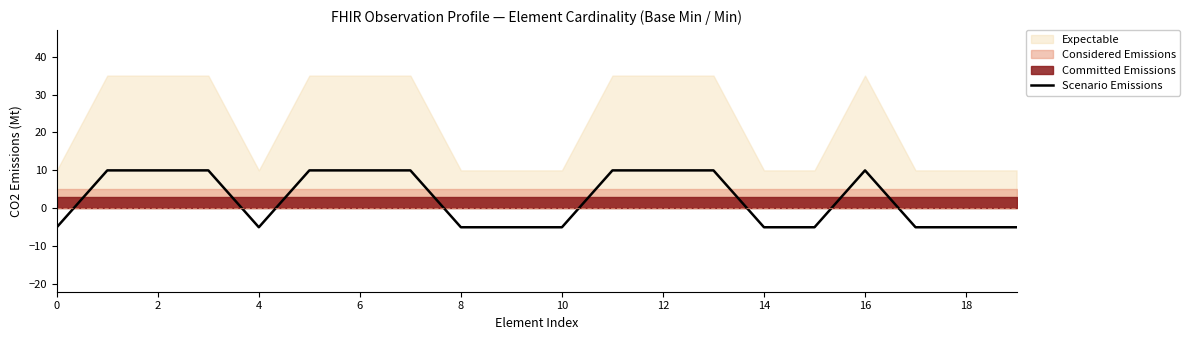

True or false: Scenario Emissions has a value of -5 at 14.

True